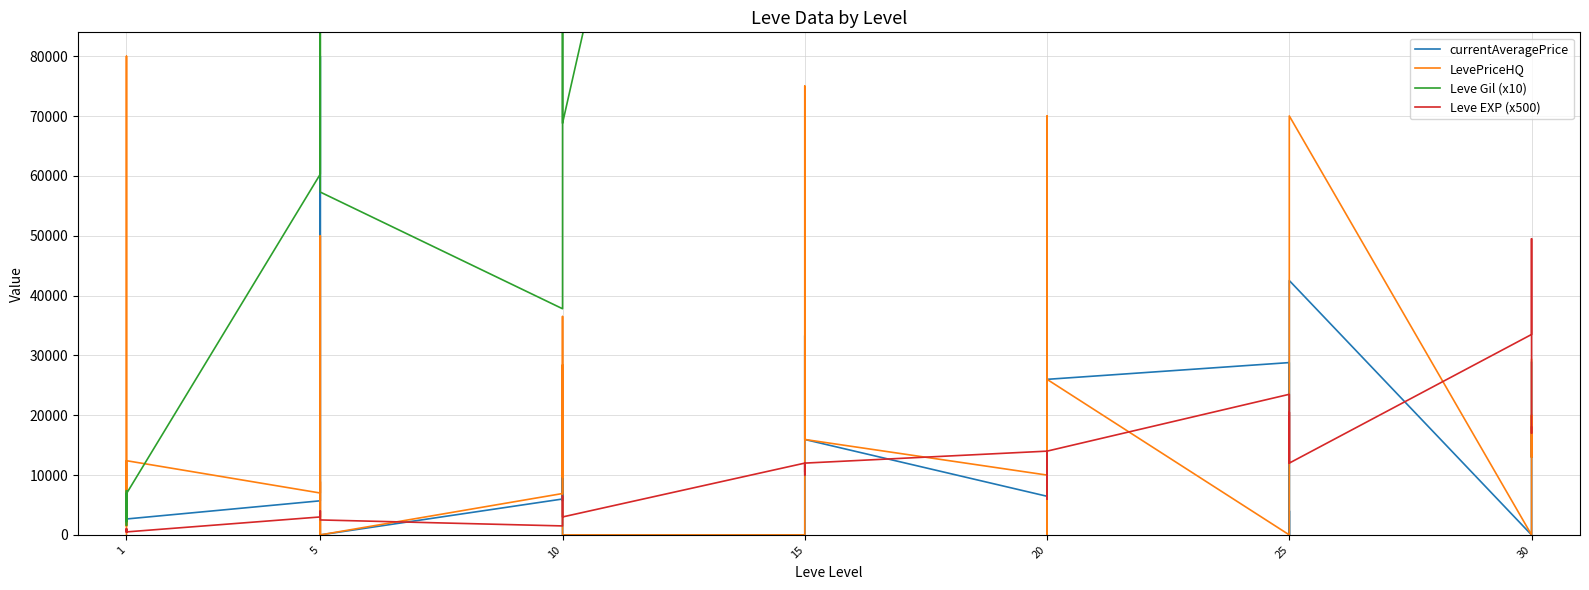

Where is Leve Gil (x10) nearest to the value 496900?

25